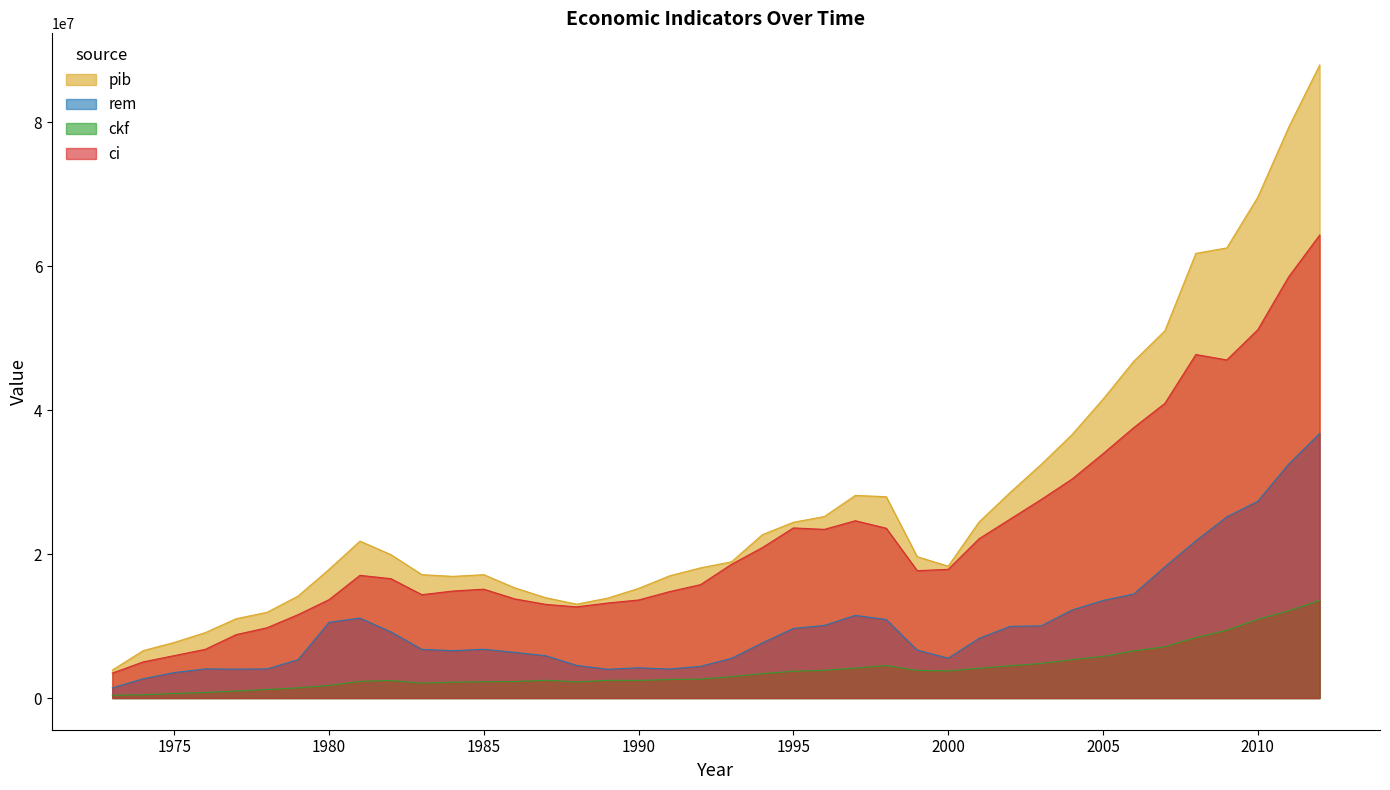

How many distinct data groups are displayed?

4